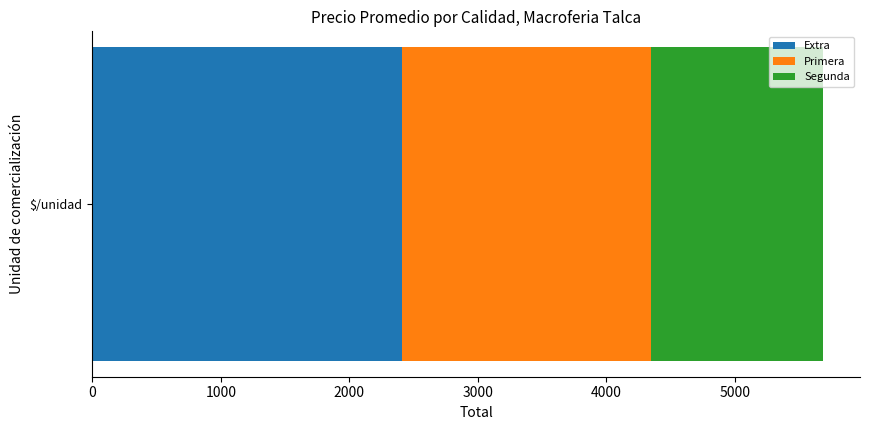

What value does the Extra series have at $/unidad?

2406